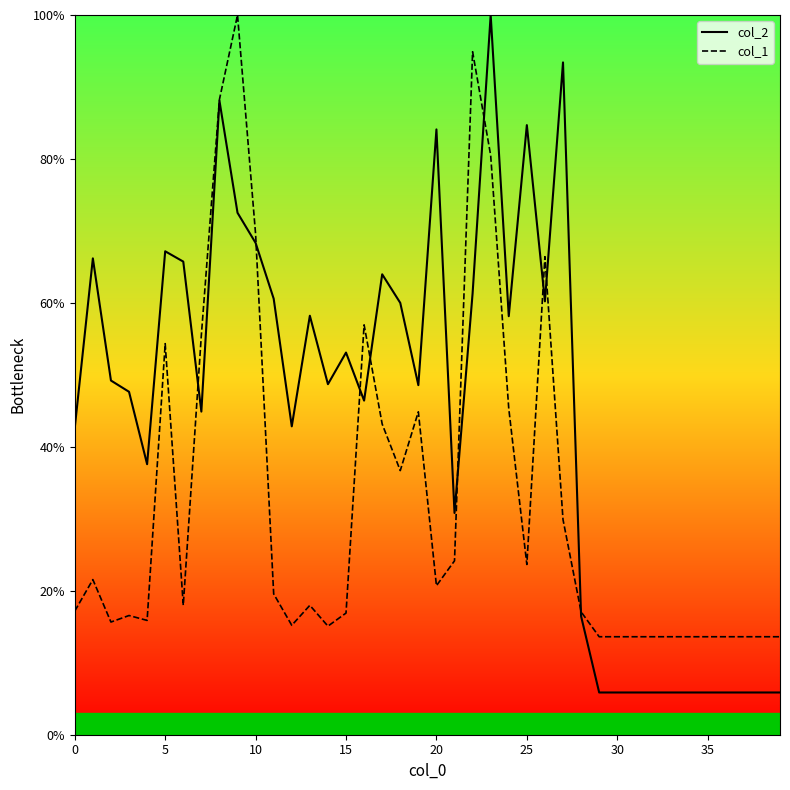

What is the sum of all col_1 values?

1291.3